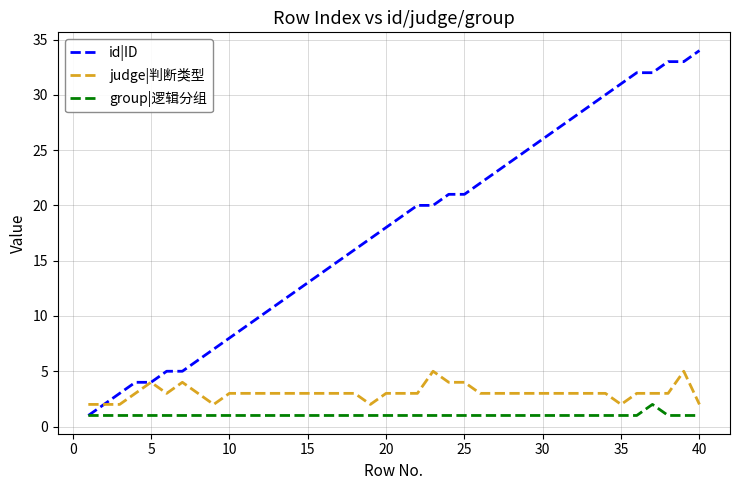

Reading left to right, extract all data points from this chart.

id|ID: 1	2	3	4	4	5	5	6	7	8	9	10	11	12	13	14	15	16	17	18	19	20	20	21	21	22	23	24	25	26	27	28	29	30	31	32	32	33	33	34
judge|判断类型: 2	2	2	3	4	3	4	3	2	3	3	3	3	3	3	3	3	3	2	3	3	3	5	4	4	3	3	3	3	3	3	3	3	3	2	3	3	3	5	2
group|逻辑分组: 1	1	1	1	1	1	1	1	1	1	1	1	1	1	1	1	1	1	1	1	1	1	1	1	1	1	1	1	1	1	1	1	1	1	1	1	2	1	1	1